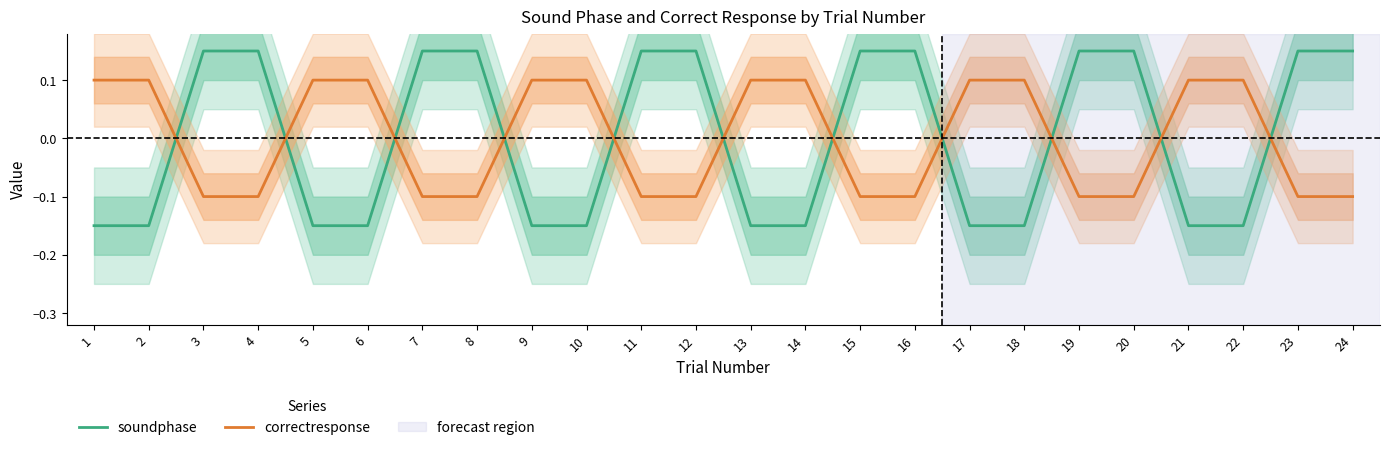

True or false: soundphase has more than 2 points higher than both neighbors.

False